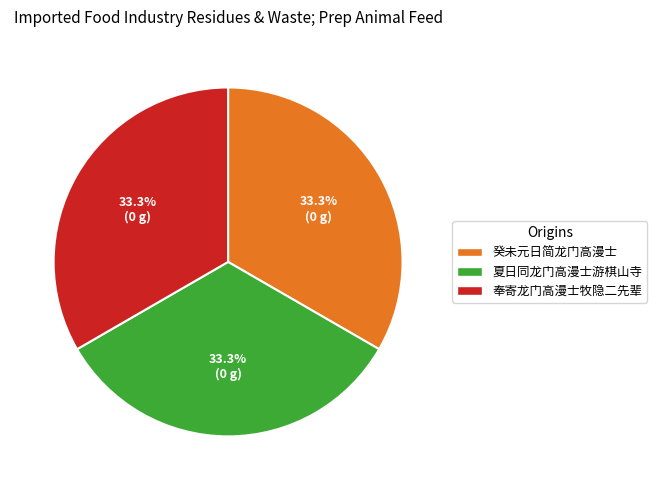

How many segments does this pie chart have?

3